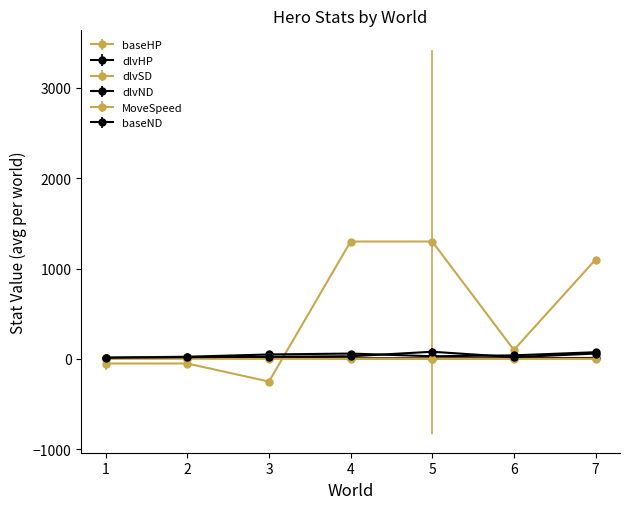

Does the chart have visible grid lines?

No